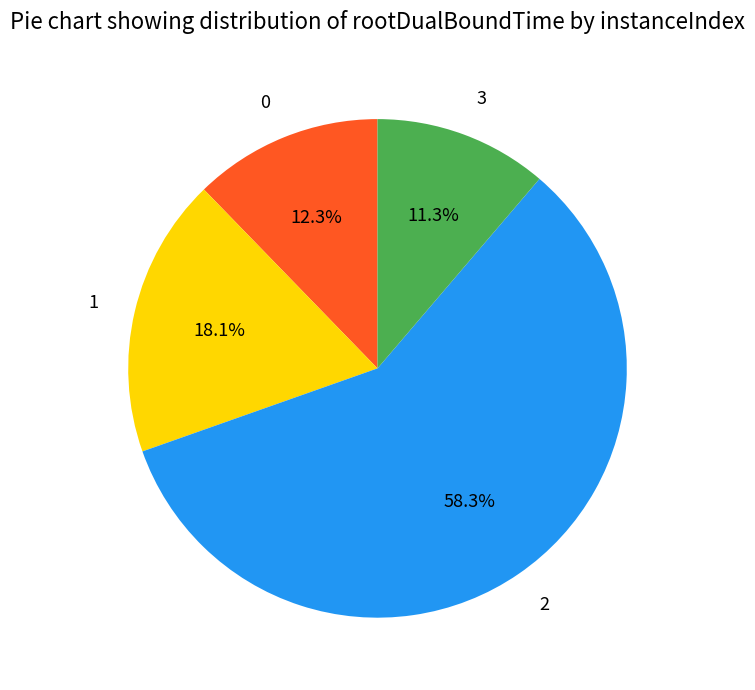

Is 2 the majority of the pie?

Yes